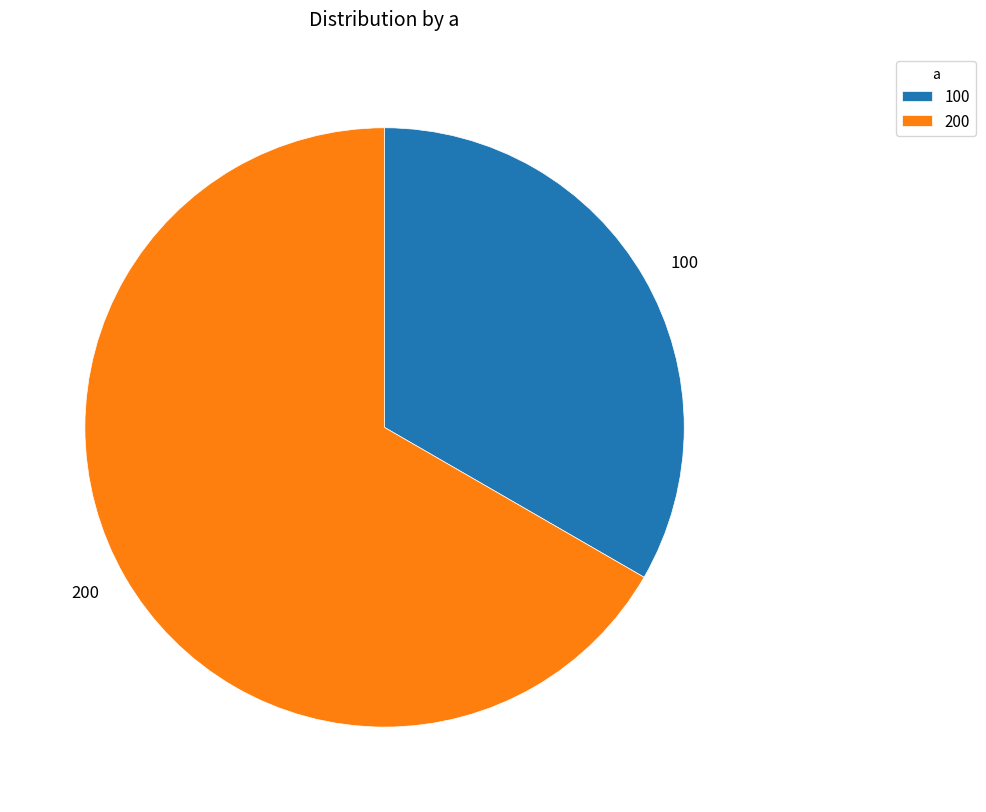

True or false: 200 accounts for 75% of the total.

False